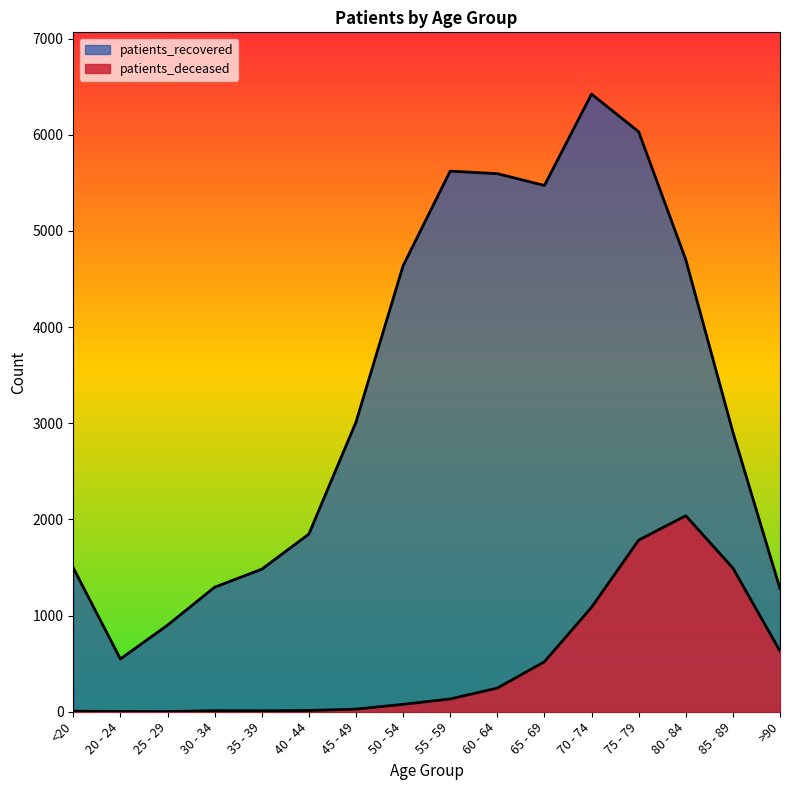

What is the difference between the patients_recovered values at 50 - 54 and <20?

3141